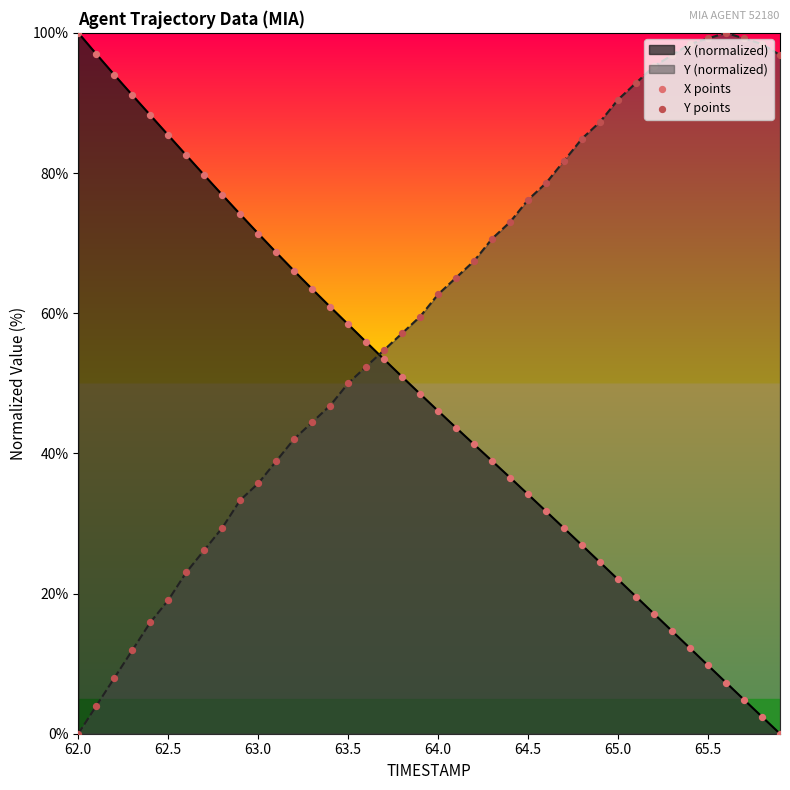

Which series reaches the maximum Y coordinate?

X points